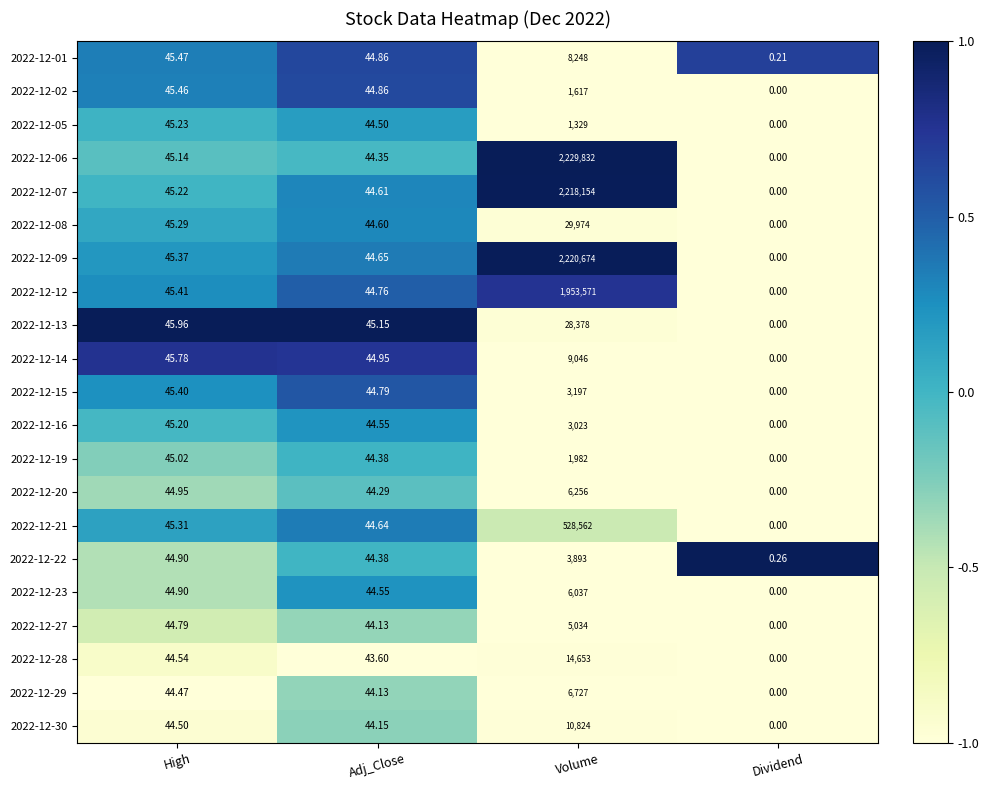

Which series changed the most between Adj_Close and Dividend?

2022-12-13